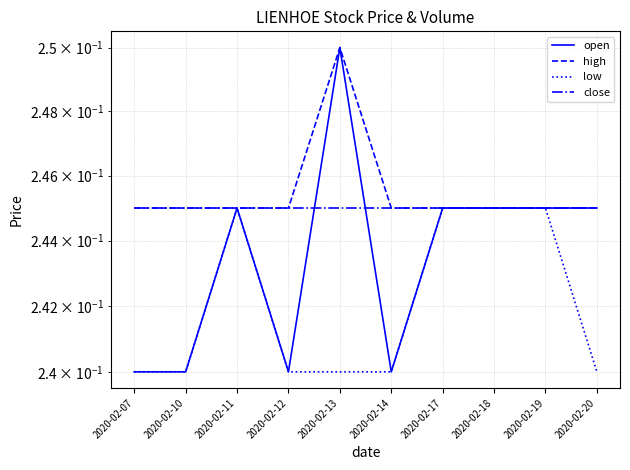

True or false: close and high intersect in this chart.

False